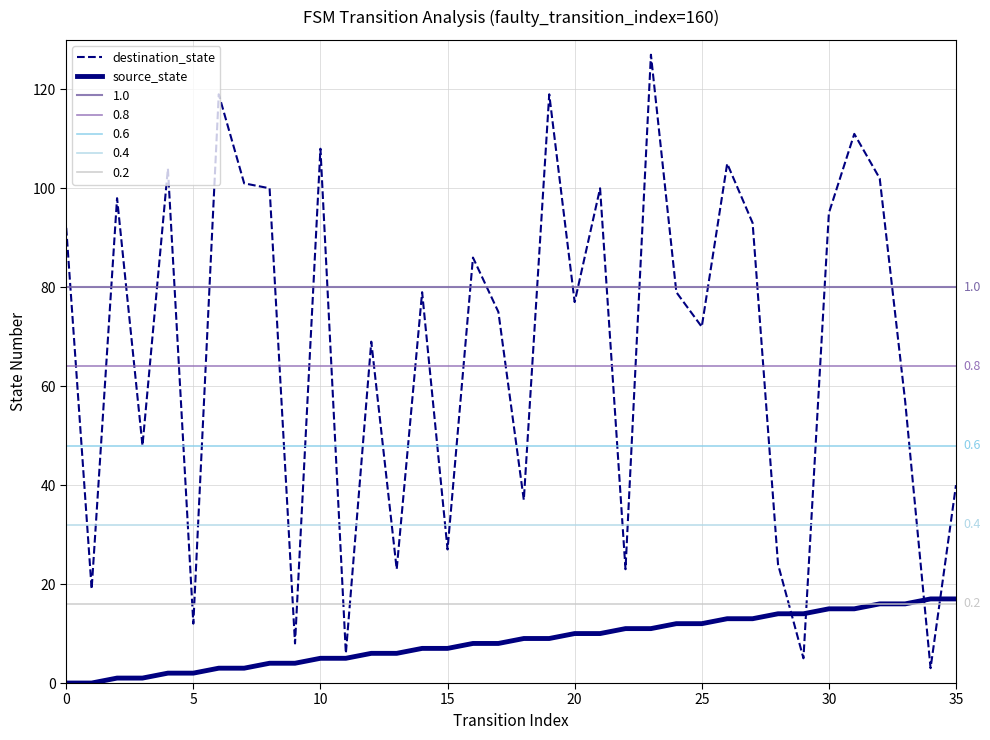

Is the value of source_state at 20 greater than the value of destination_state at 30?

No